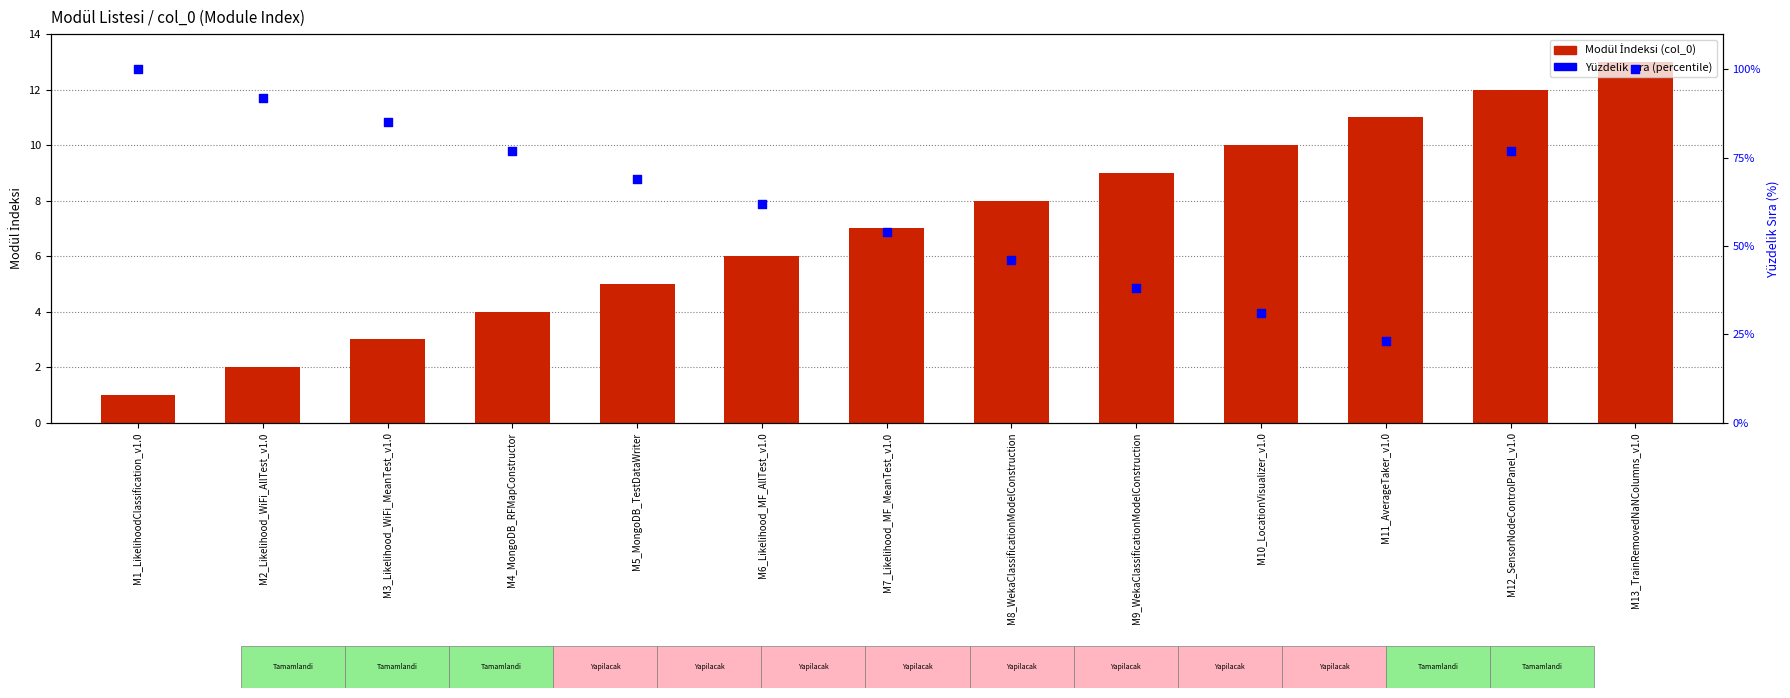

At which category is the sum across all series the highest?

M13_TrainRemovedNaNColumns_v1.0